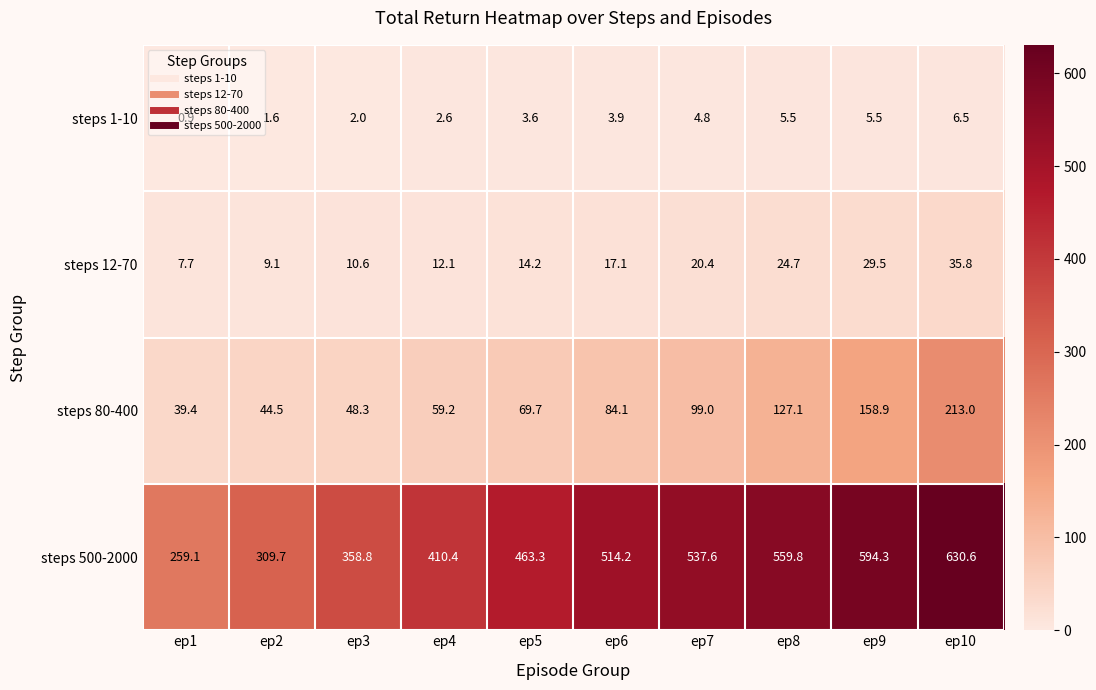

Rank the series by their maximum value, from highest to lowest.

steps 500-2000, steps 80-400, steps 12-70, steps 1-10